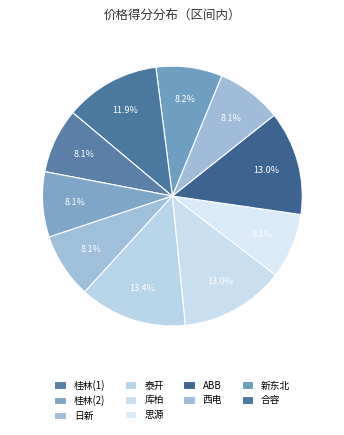

How many segments does this pie chart have?

10